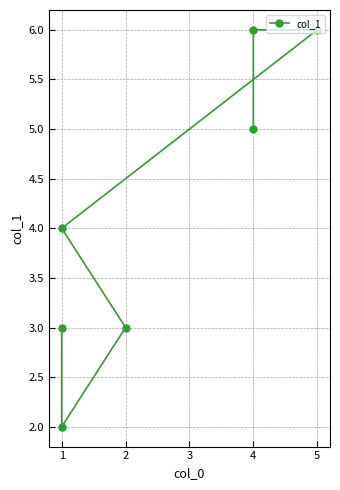

What is the minimum value shown in the chart?

2